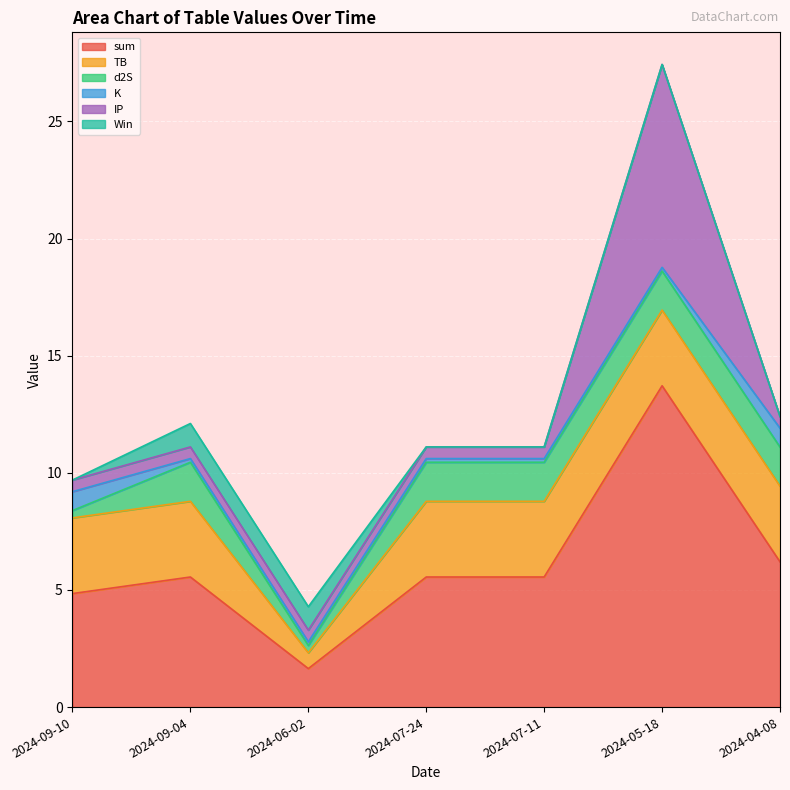

What is the average value of the d2S series?

1.3